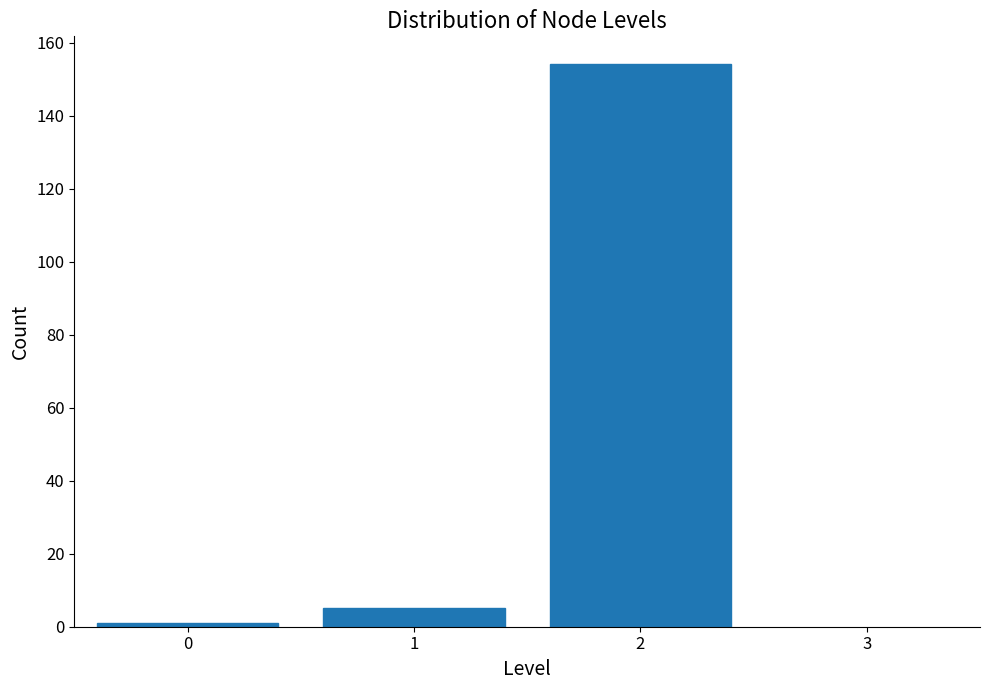

Reading right to left, extract all data points from this chart.

154	5	1